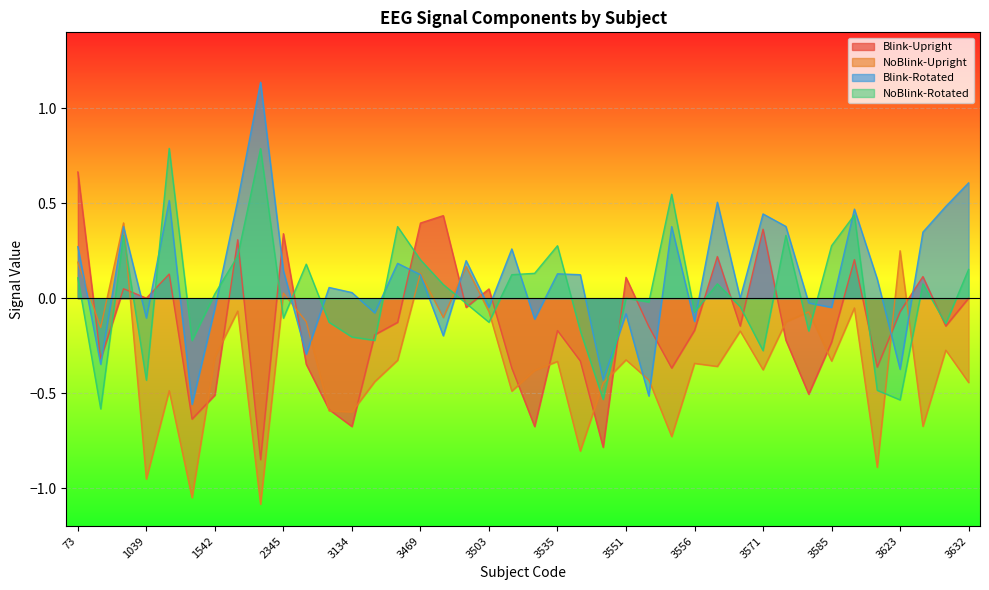

What is the spread (max minus min) of values at 3452?

0.7